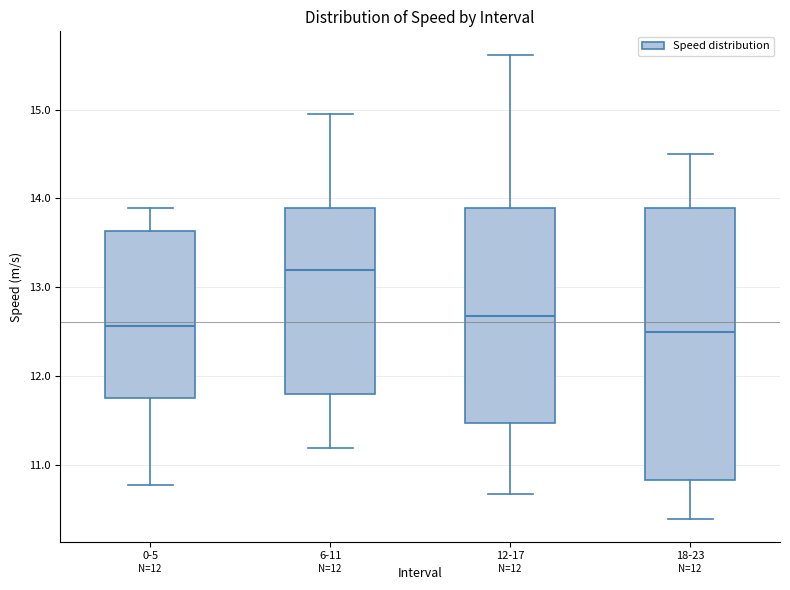

Reading left to right, transcribe this box plot: for each box, give where its median line is, the range the box spans, and where its two whiskers end, as read against the y-axis. The values are not printed on the chart, so give them approximately, as read against the axis.

0-5: median 12.6, box 11.8 to 13.6, whiskers 10.8 to 13.9
6-11: median 13.2, box 11.8 to 13.9, whiskers 11.2 to 15.0
12-17: median 12.7, box 11.5 to 13.9, whiskers 10.7 to 15.6
18-23: median 12.5, box 10.8 to 13.9, whiskers 10.4 to 14.5